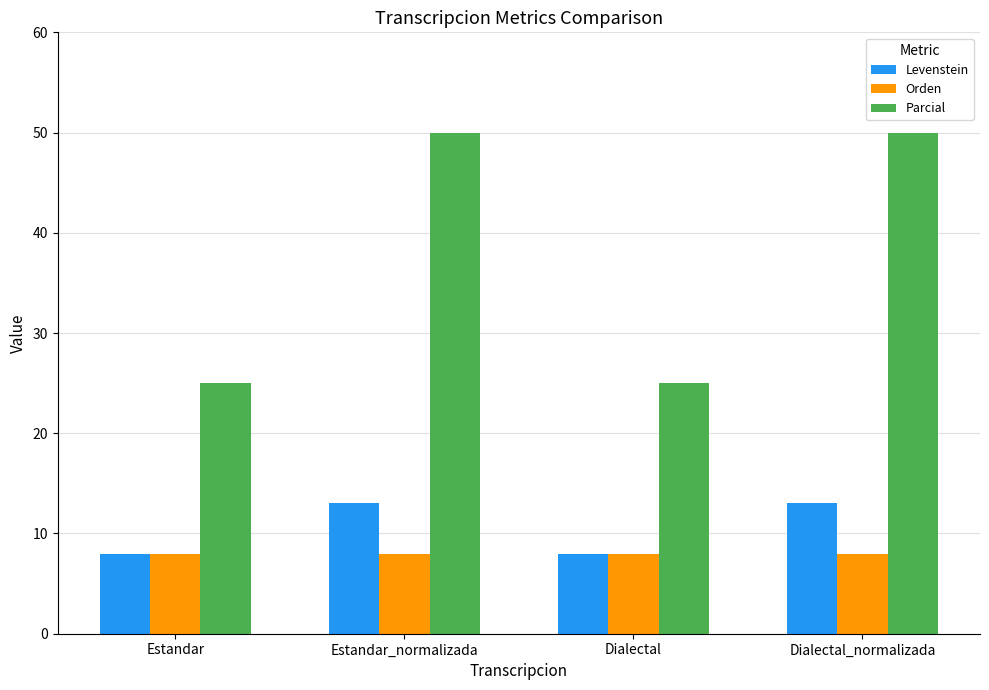

True or false: Levenstein has a value of 13.0 at Dialectal_normalizada.

True